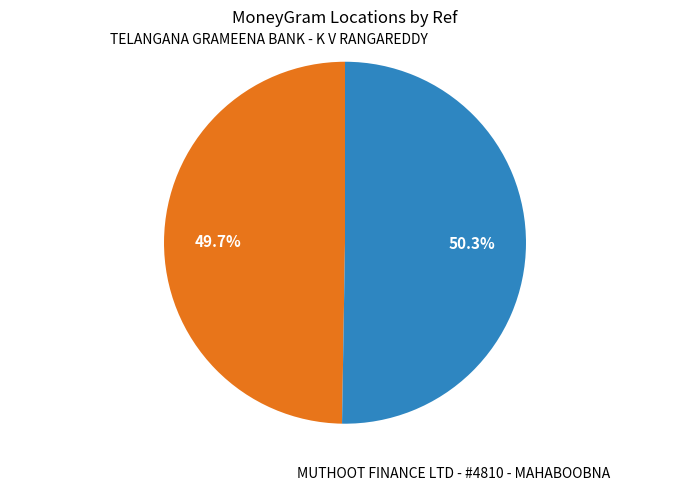

Is the sum of MUTHOOT FINANCE LTD - #4810 - MAHABOOBNA and TELANGANA GRAMEENA BANK - K V RANGAREDDY greater than half?

Yes